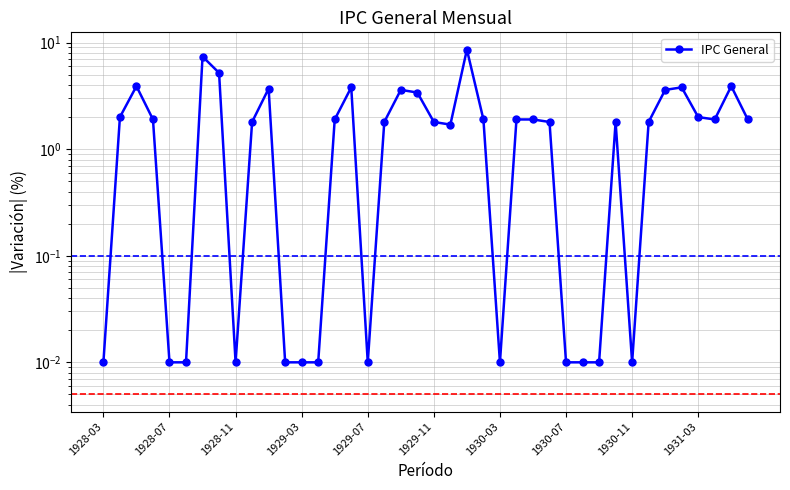

Between 18 and 19, which is larger?

18